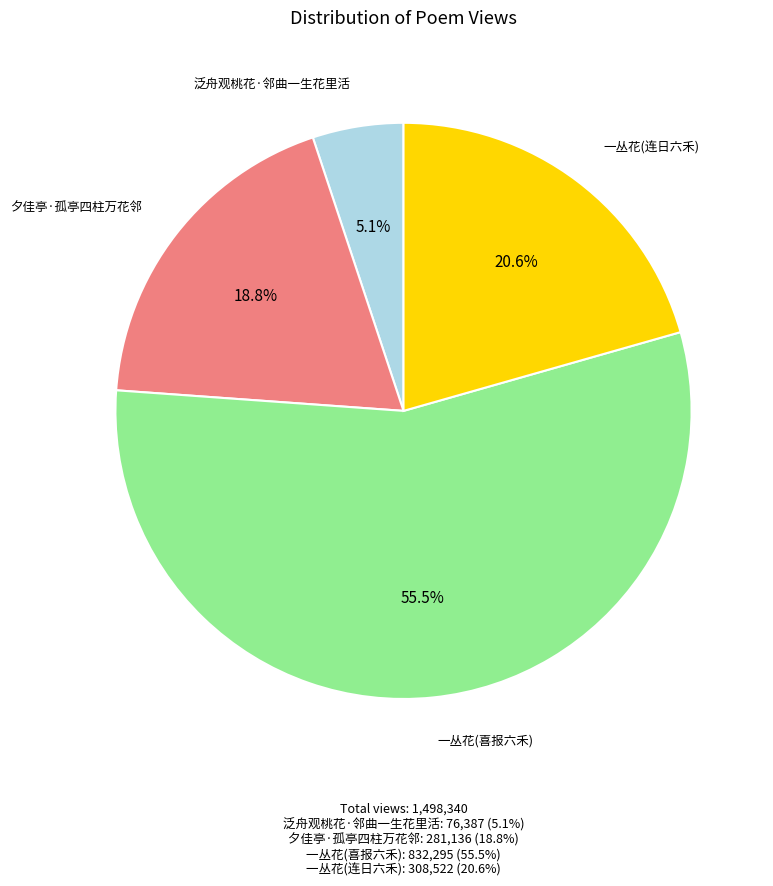

Is there any slice that represents more than half of the pie?

Yes